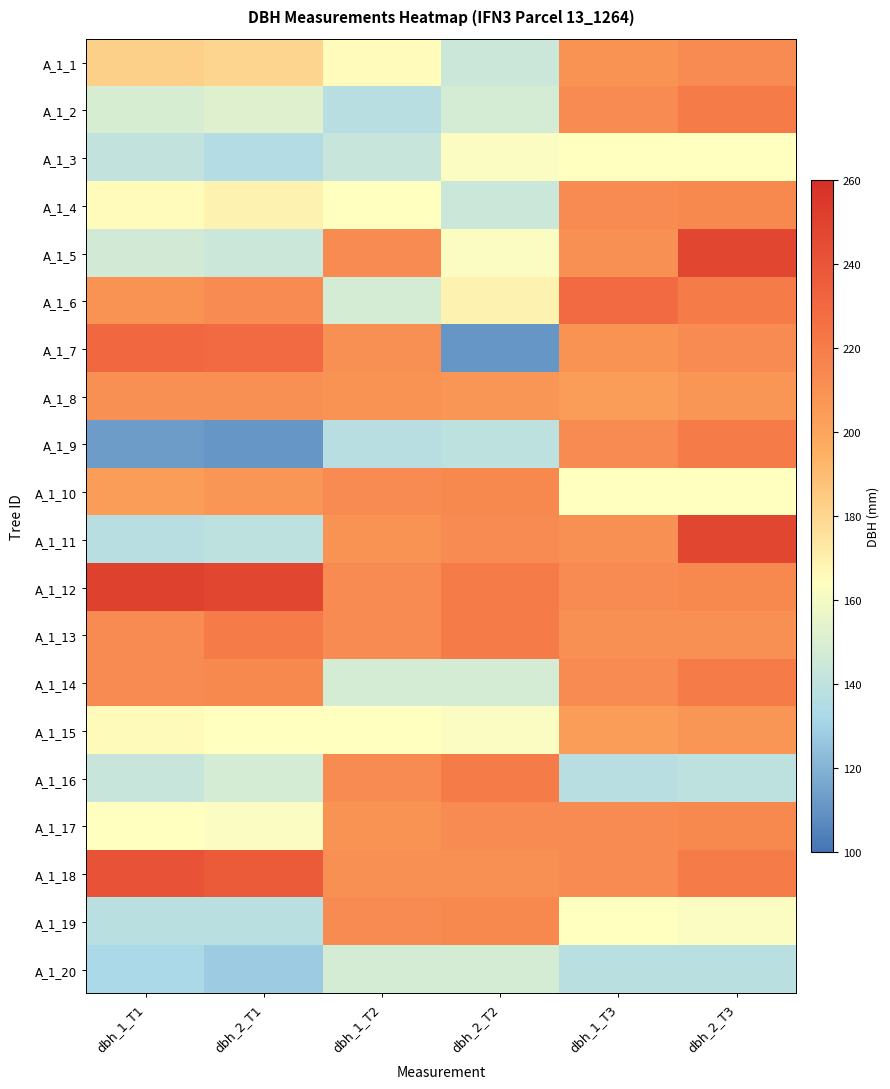

At which category is the sum across all series the highest?

dbh_2_T3